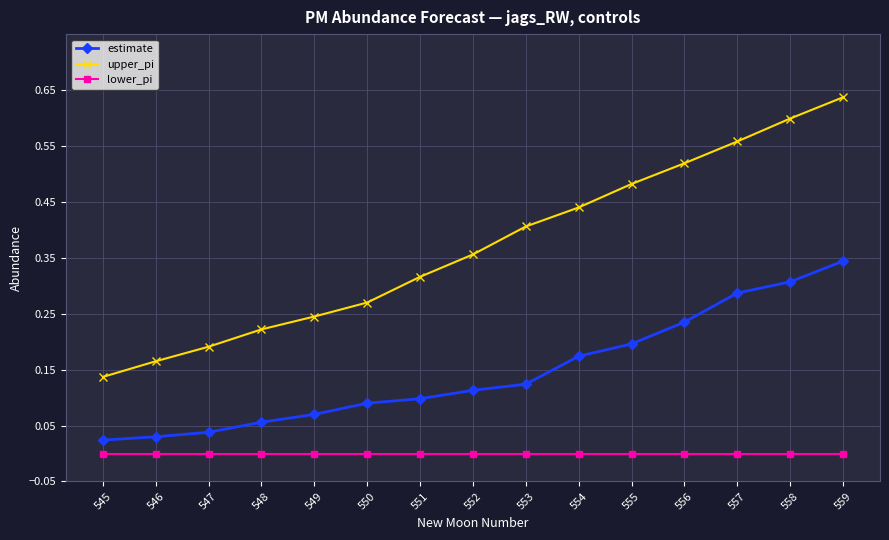

List the series in order of their peak value, highest first.

upper_pi, estimate, lower_pi